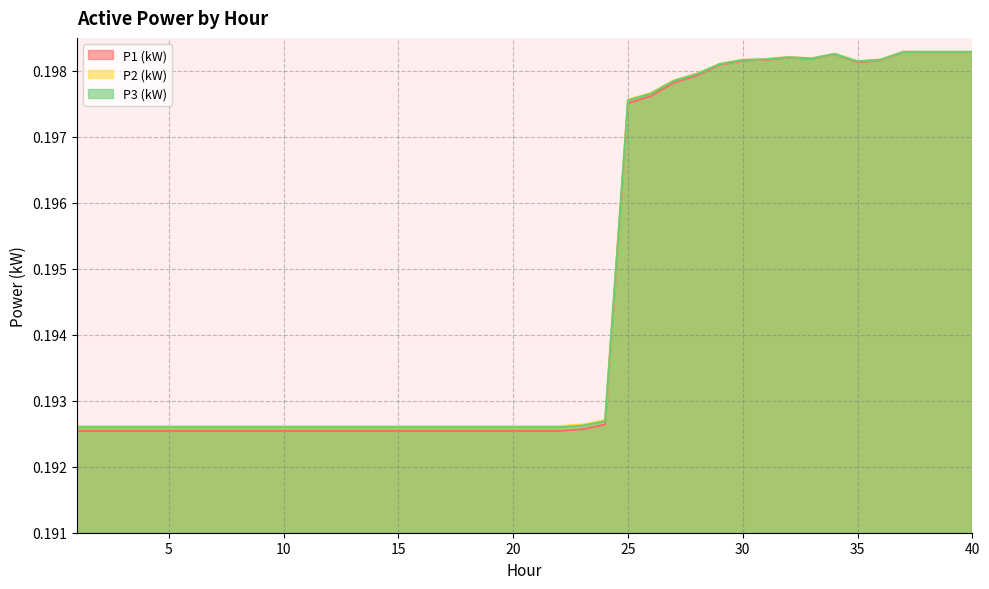

At how many categories does at least one series exceed 0?

40